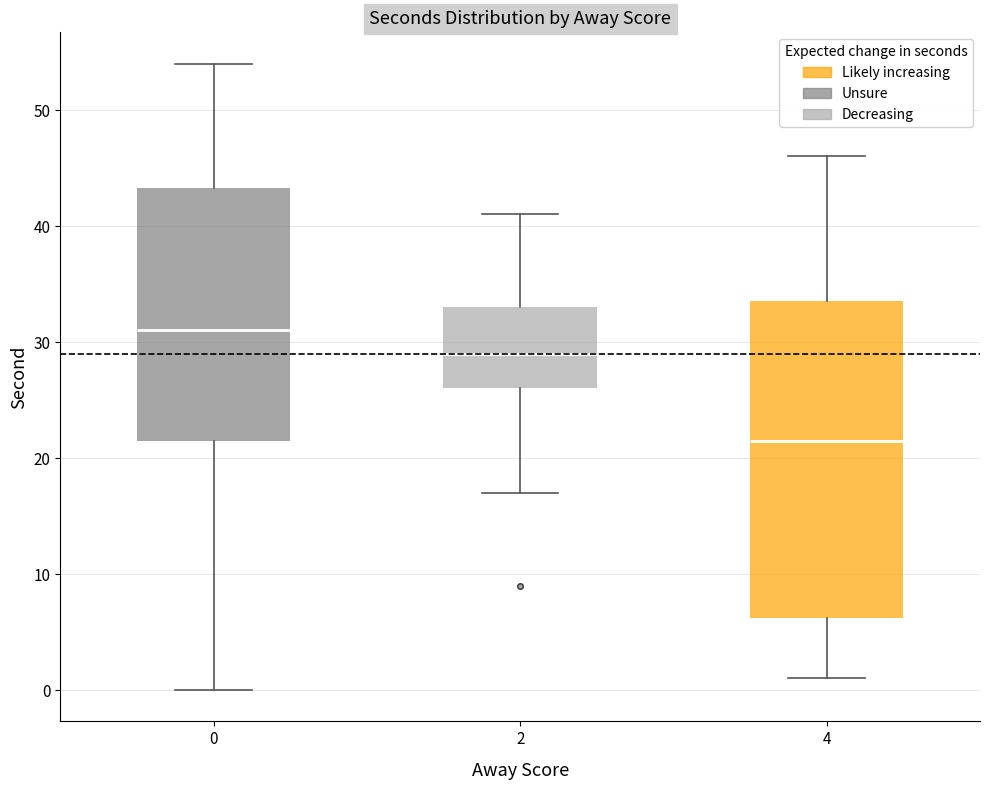

Reading left to right, read every box against the y-axis: the position of its median line, the range the box covers, and the ends of its whiskers. The values are not printed on the chart, so give them approximately, as read against the axis.

0: median 31, box 22 to 43, whiskers 0 to 54
2: median 29, box 26 to 33, whiskers 17 to 41
4: median 22, box 6 to 34, whiskers 1 to 46